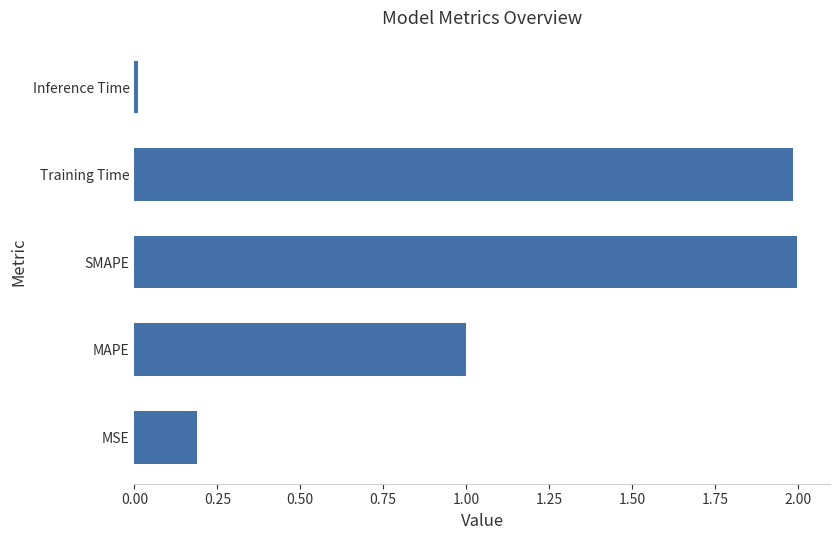

Are the bars horizontal?

Yes